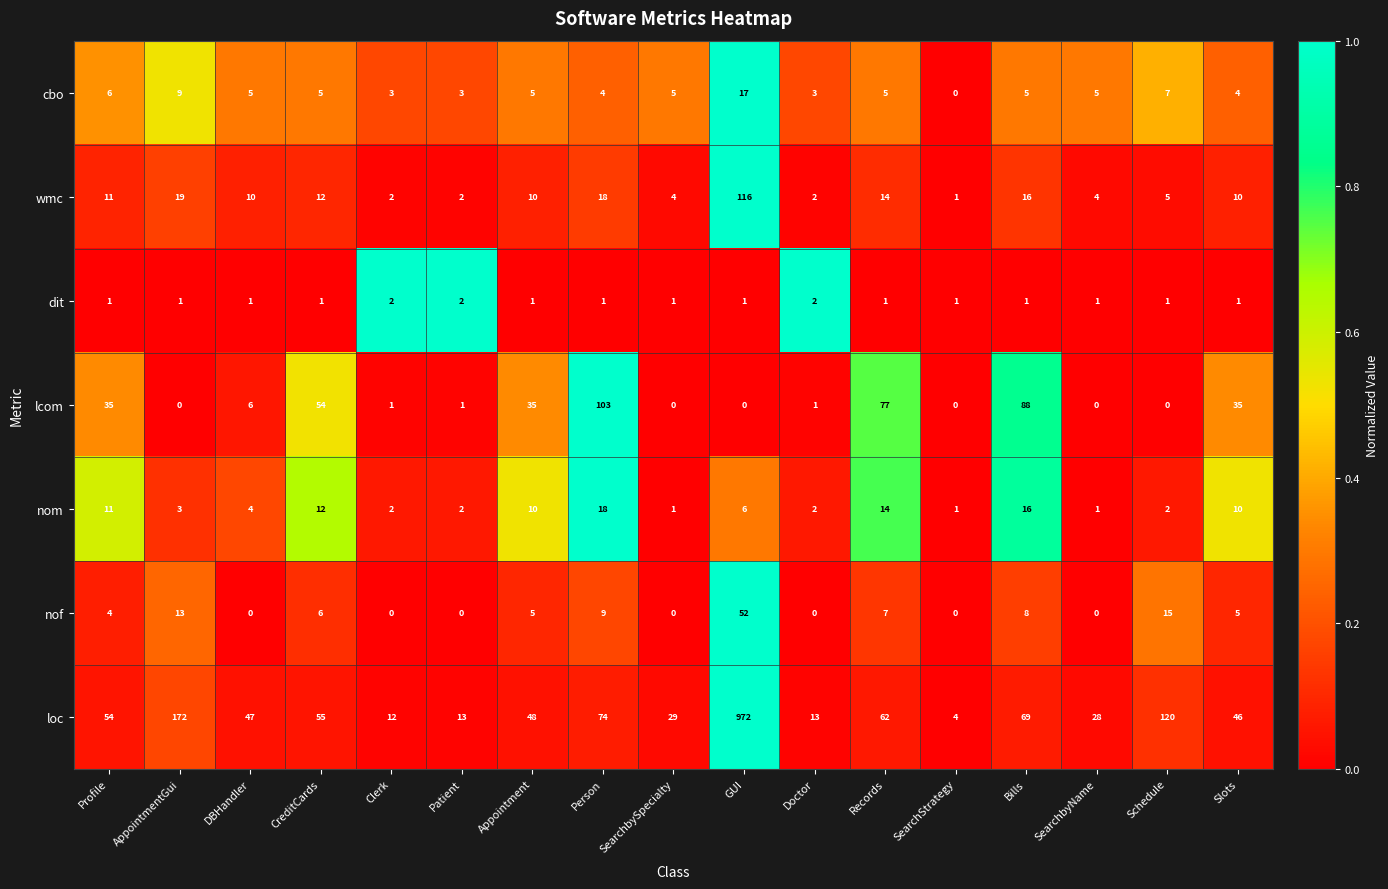

What is the spread (max minus min) of values at Clerk?

12